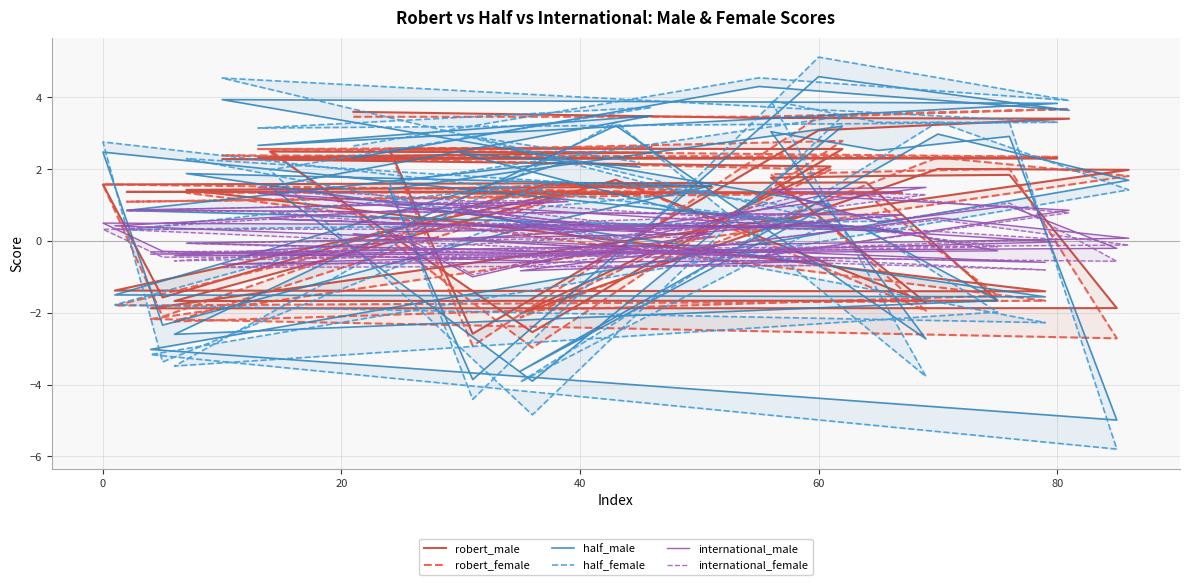

What is the difference between the maximum and minimum values in the robert_female series?

6.7